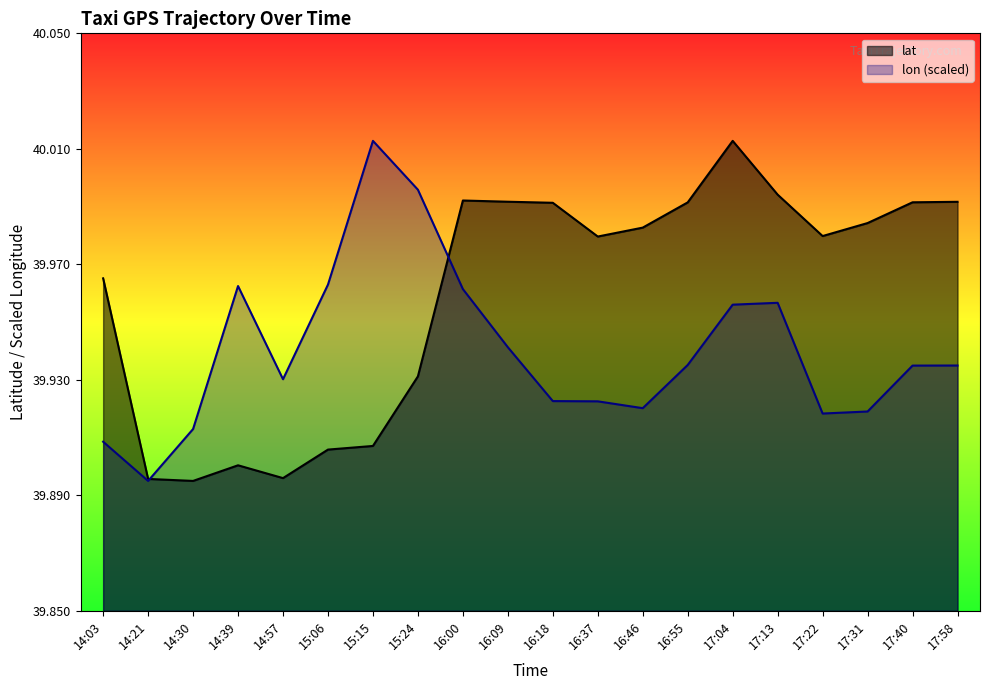

What are all the series names shown in the legend?

lat, lon (scaled)